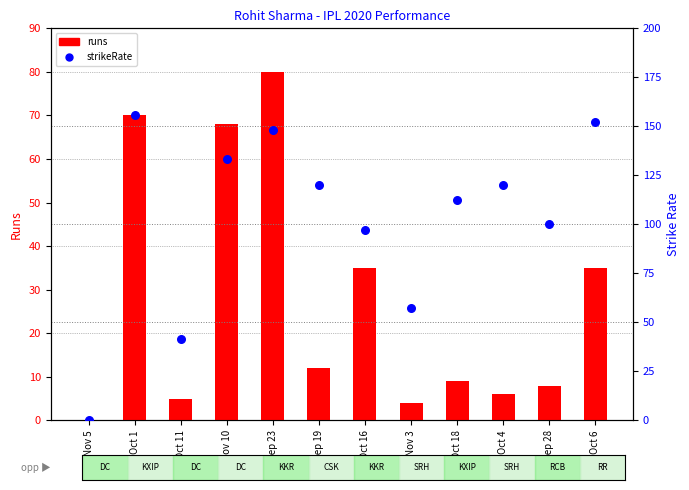

Which series has the widest spread of Y values?

strikeRate